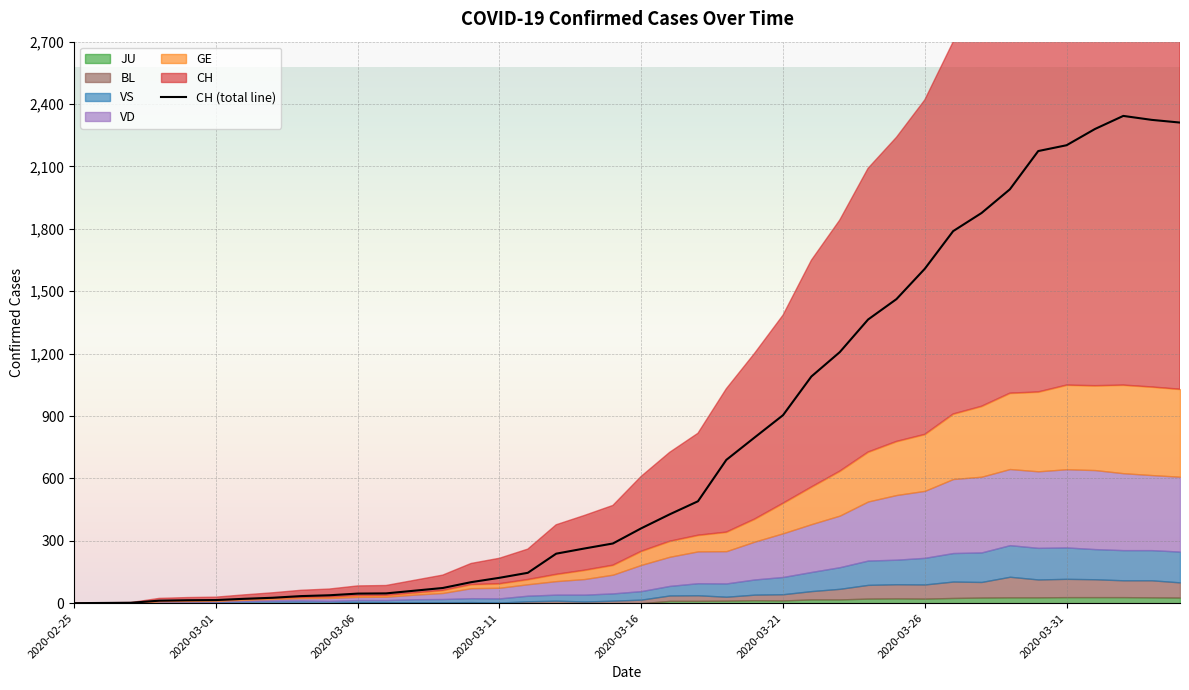

What is the greatest value displayed?

2343